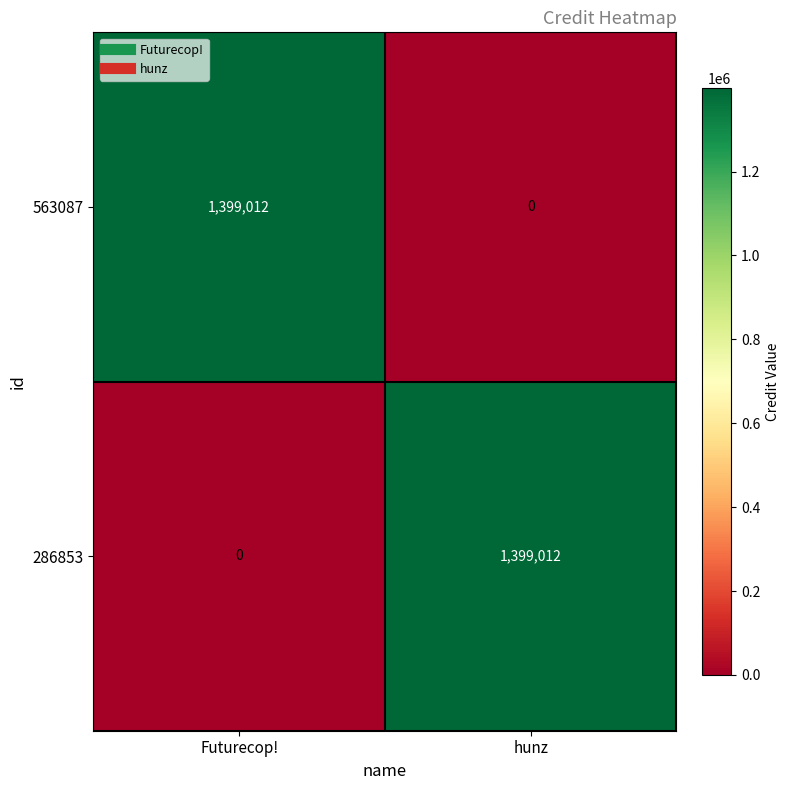

At how many categories does at least one series exceed 359542?

2